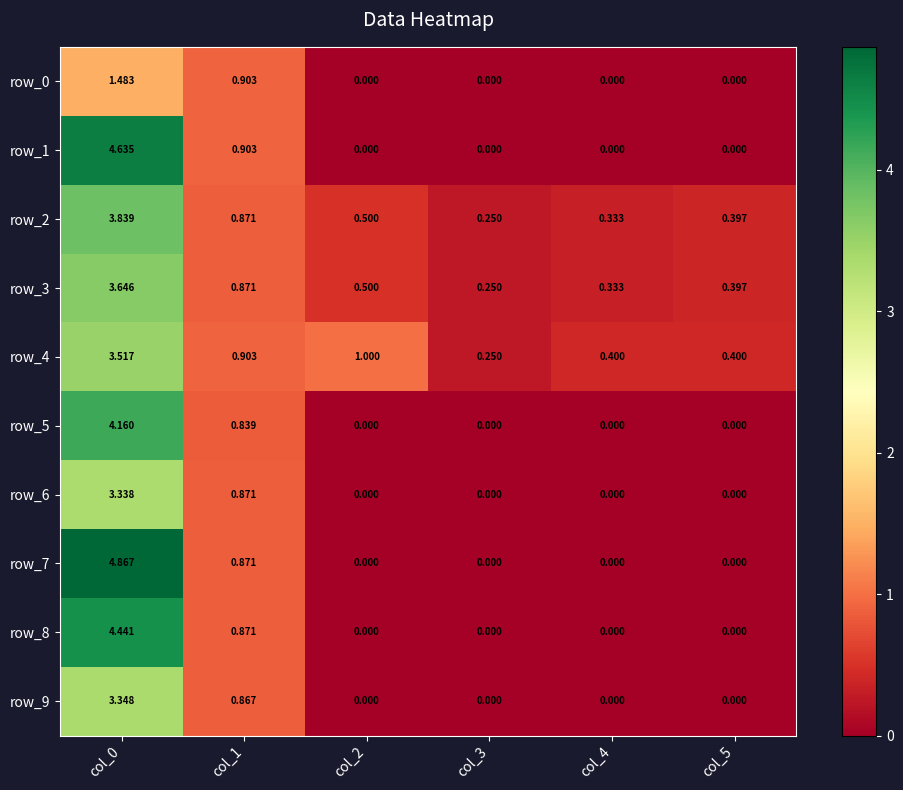

Is the value of row_6 at col_5 greater than the value of row_8 at col_0?

No